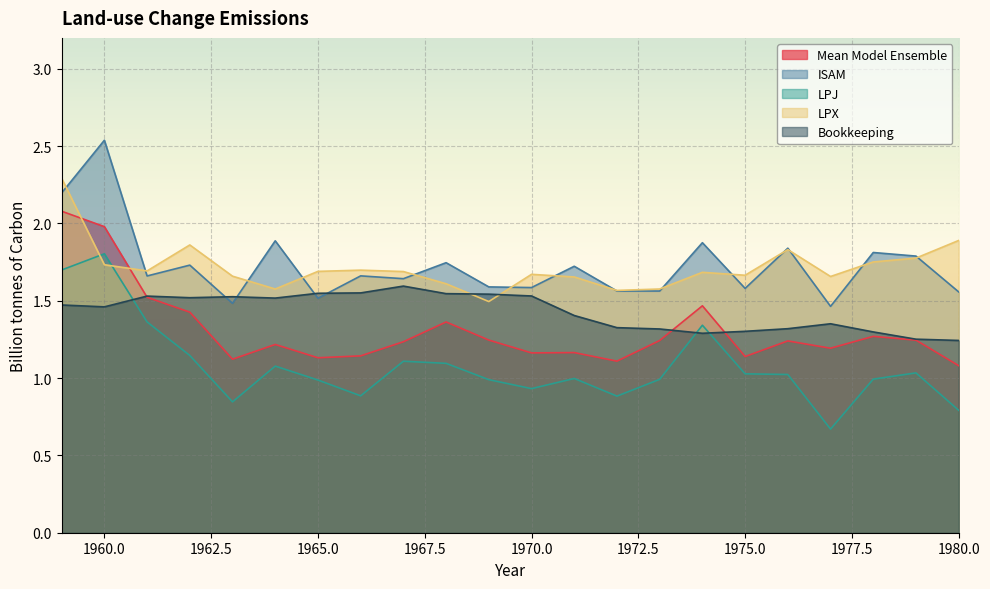

Is it true that Mean Model Ensemble equals 0.4 at 1971?

False